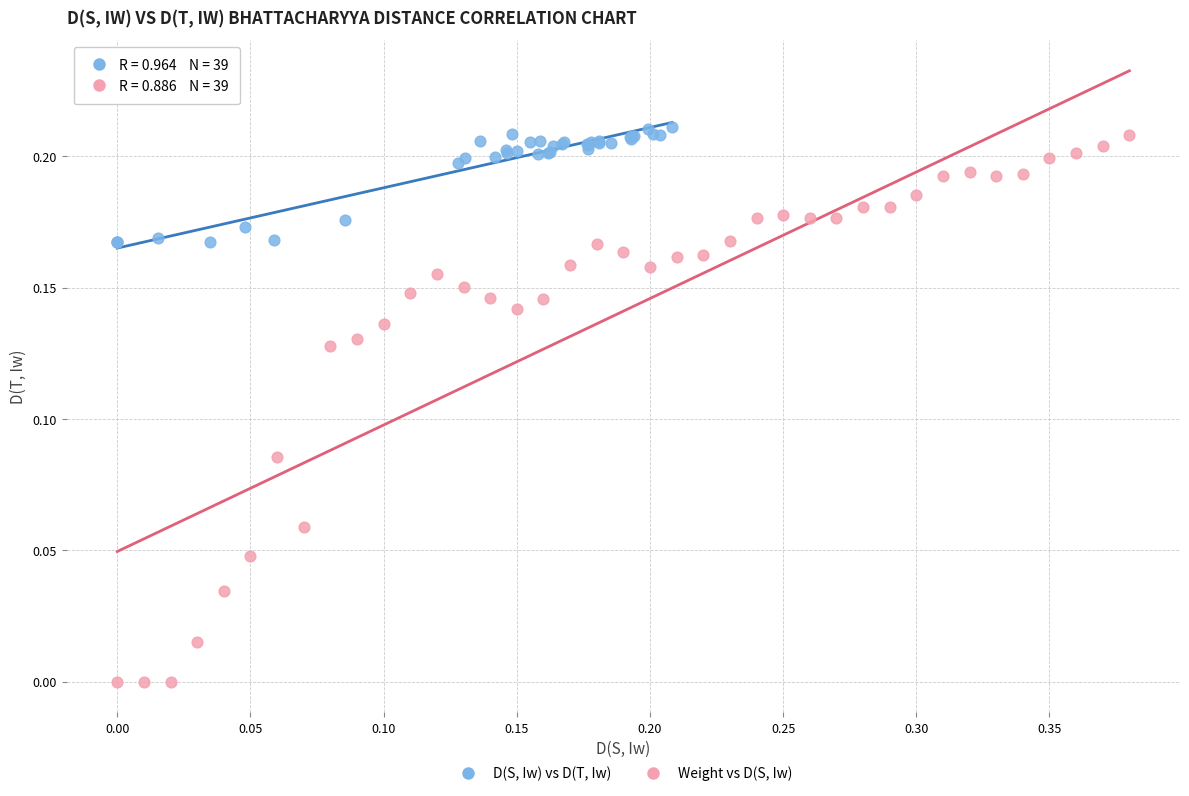

Which series contains the lowest Y value?

Weight vs D(S, Iw)